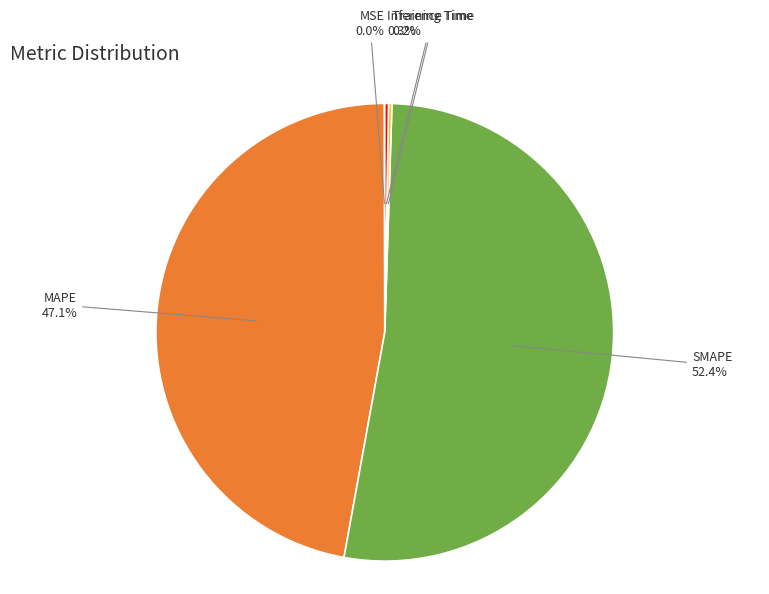

Does any single category account for the majority?

Yes